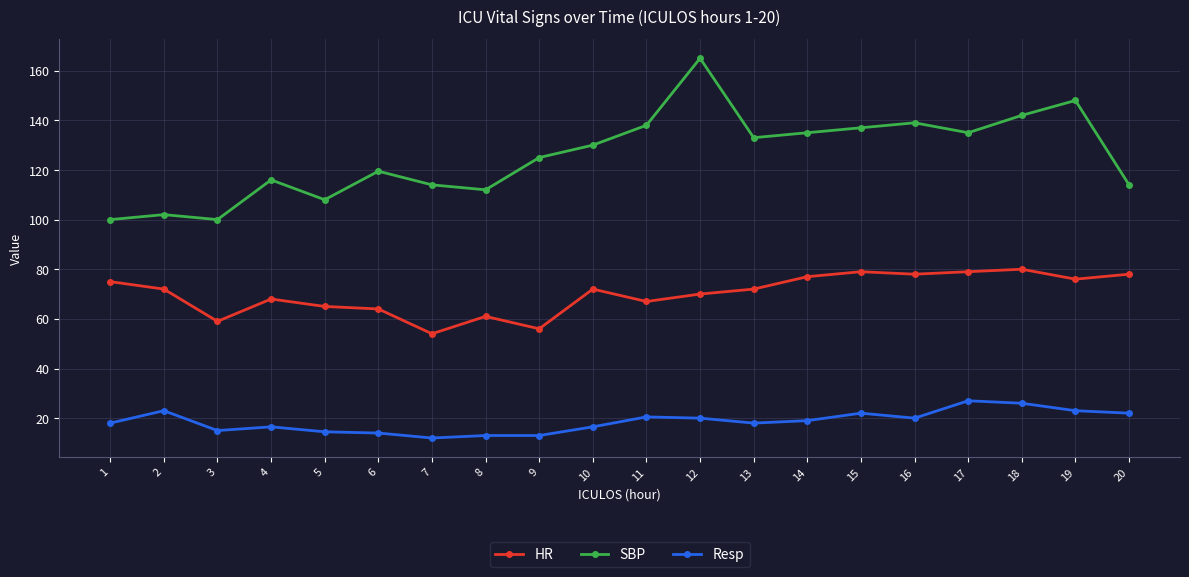

What is the difference between the highest and lowest values at 10?

113.5